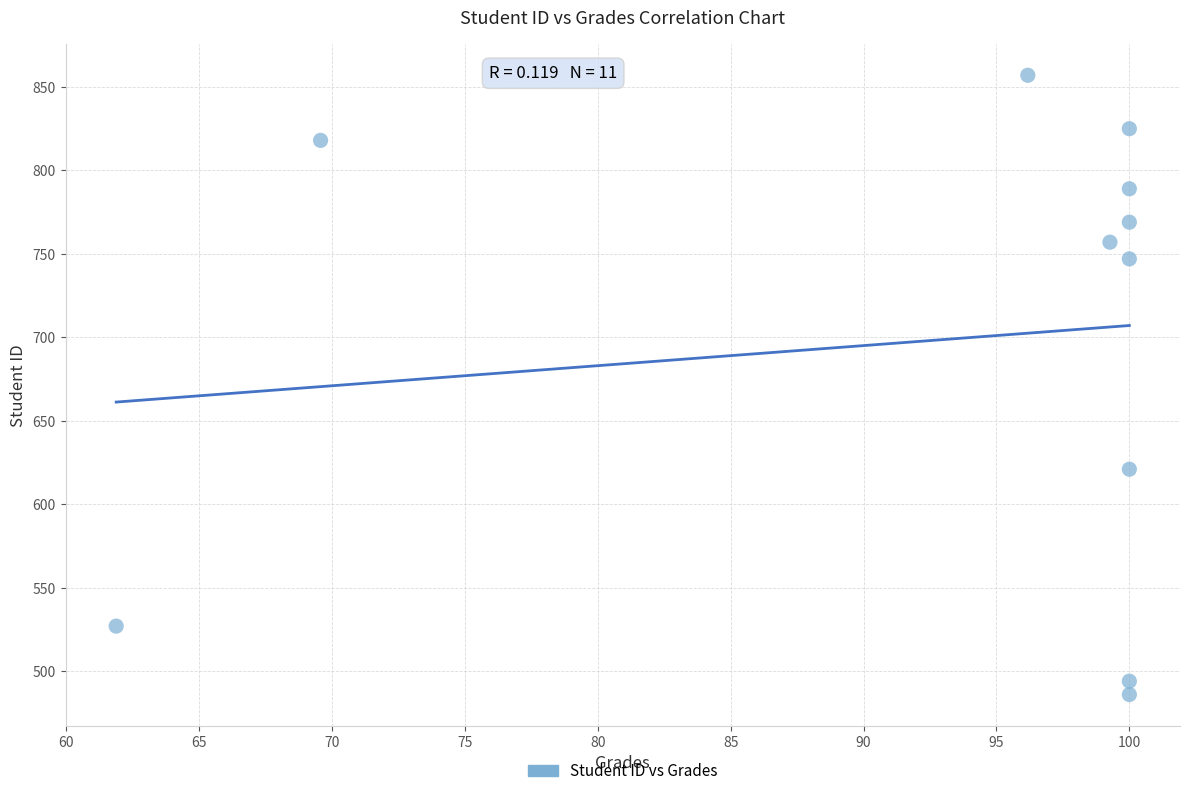

What is the range of Y values (max minus min)?

371